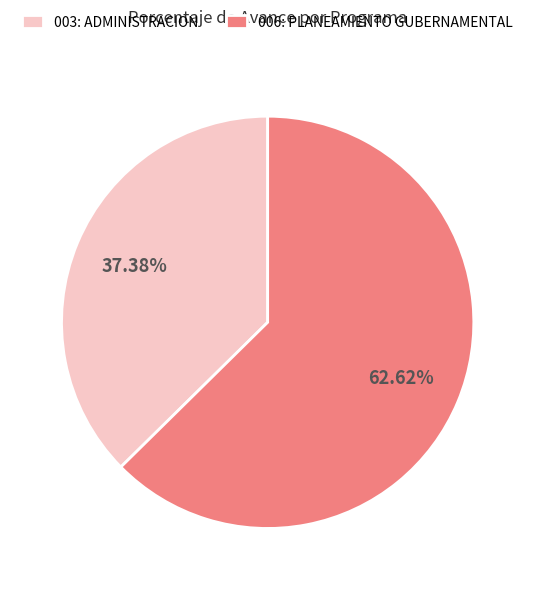

What percentage is the 006: PLANEAMIENTO GUBERNAMENTAL slice, to the nearest percent?

63%